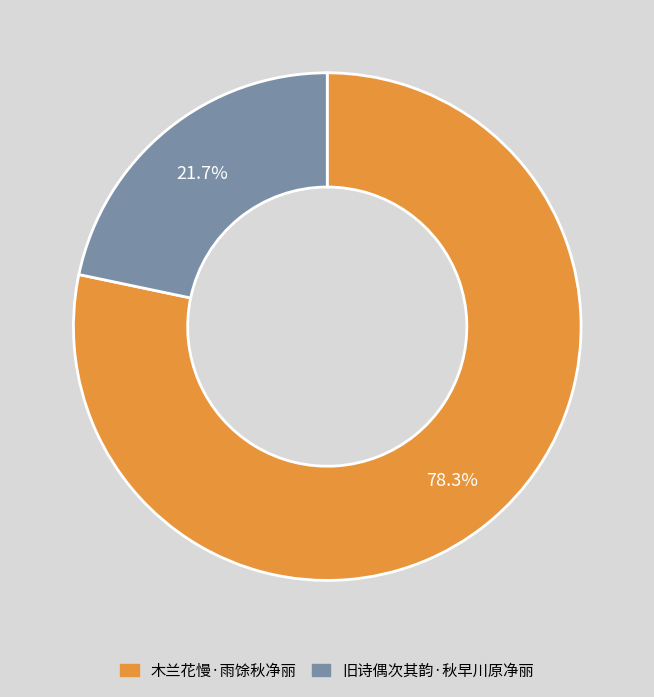

Is it true that 旧诗偶次其韵·秋早川原净丽 is 22% of the pie?

True